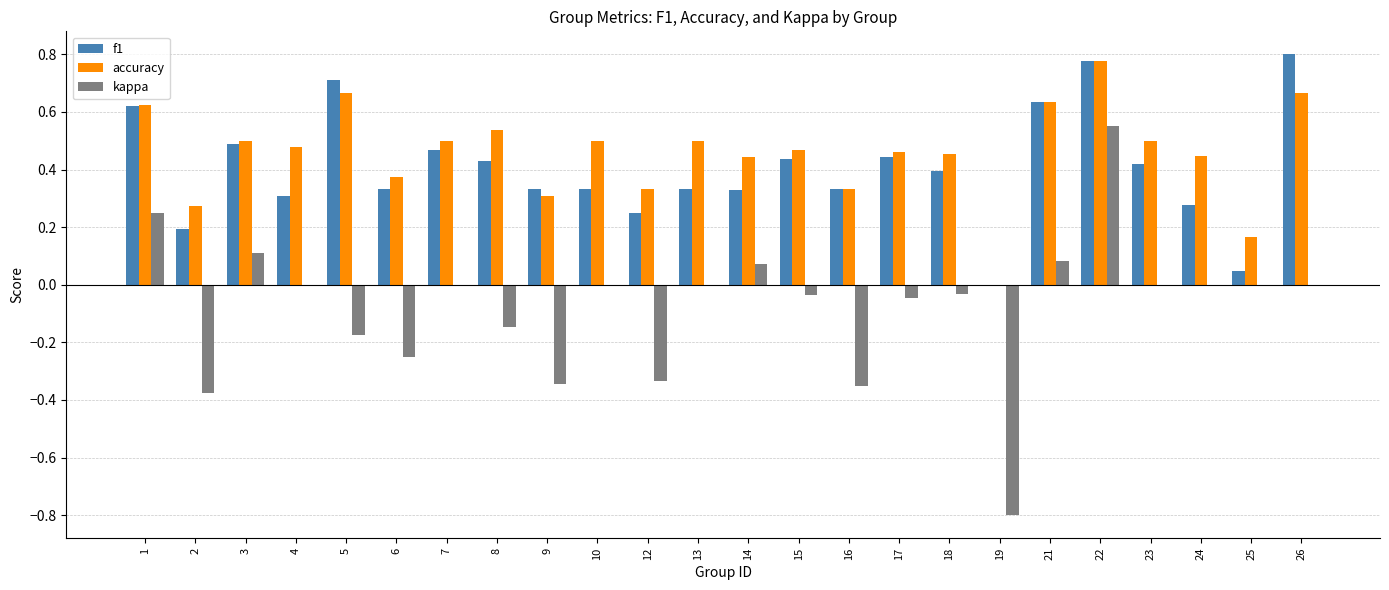

Does the chart contain stacked bars?

No